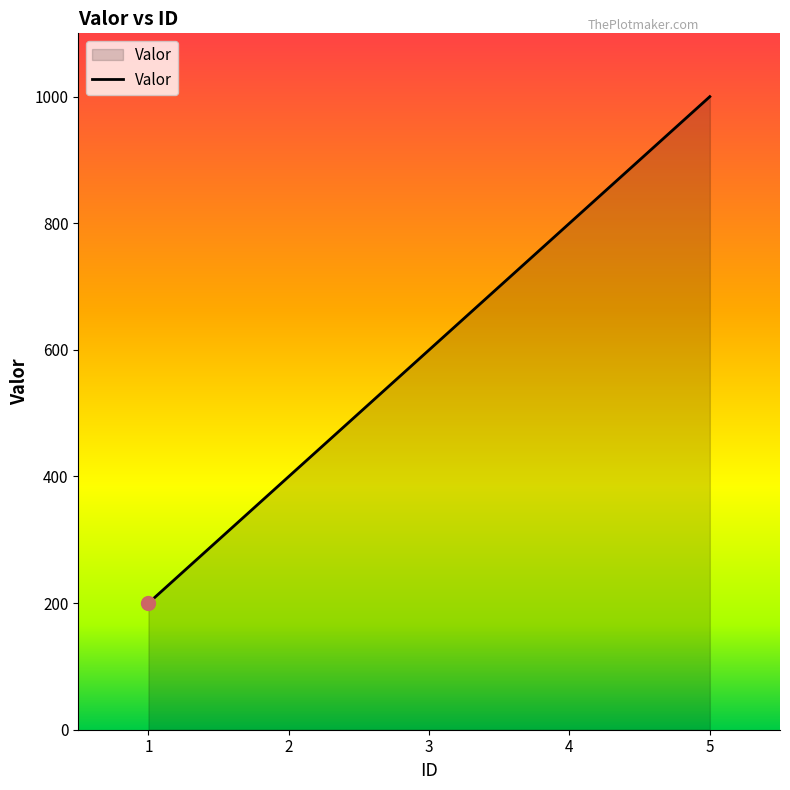

The value at 1 is 299. True or false?

False